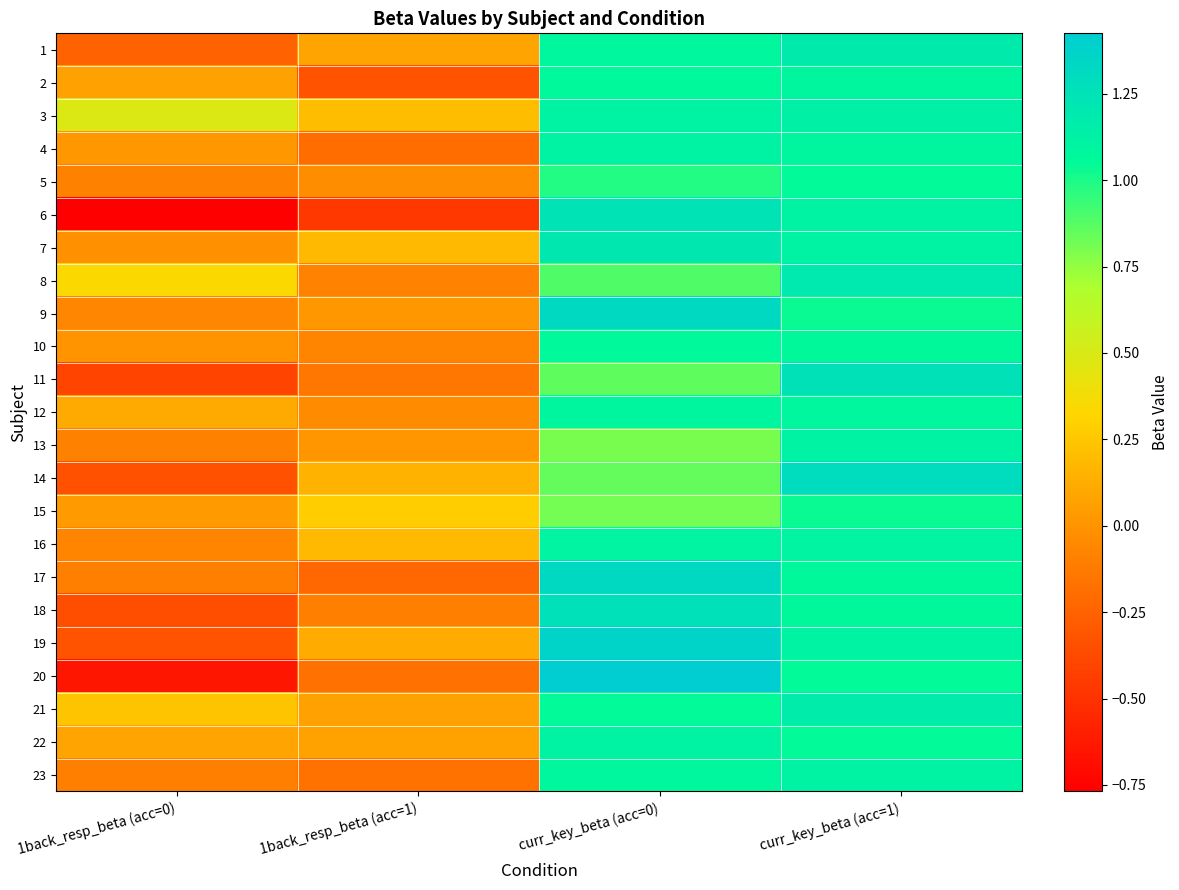

At how many categories does at least one series exceed 0?

4